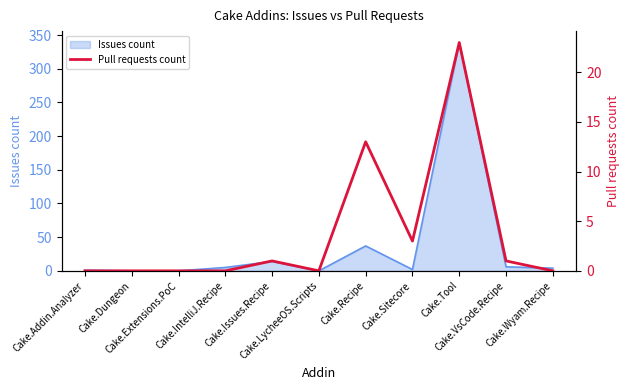

At which category does the chart reach its peak across all series?

Cake.Tool